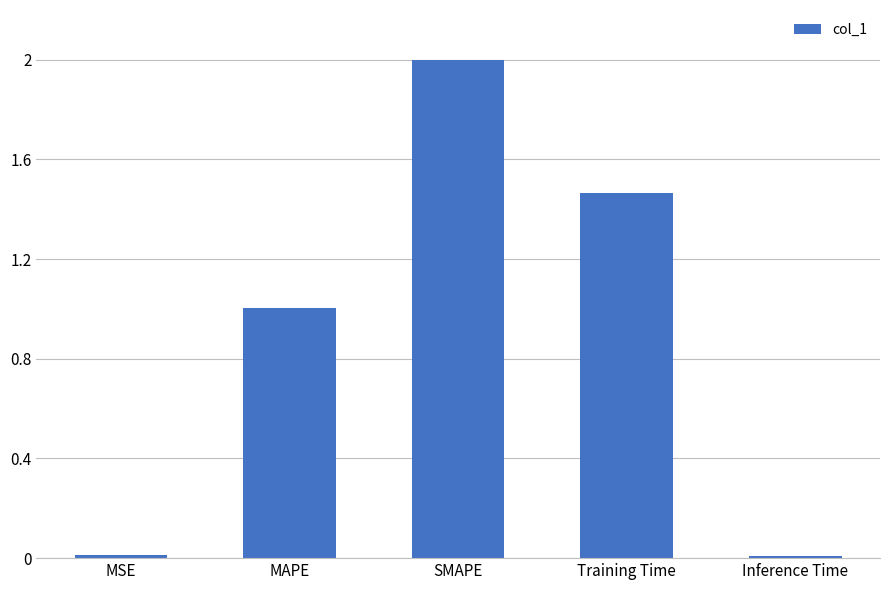

What is the change in value from SMAPE to Training Time?

-0.5